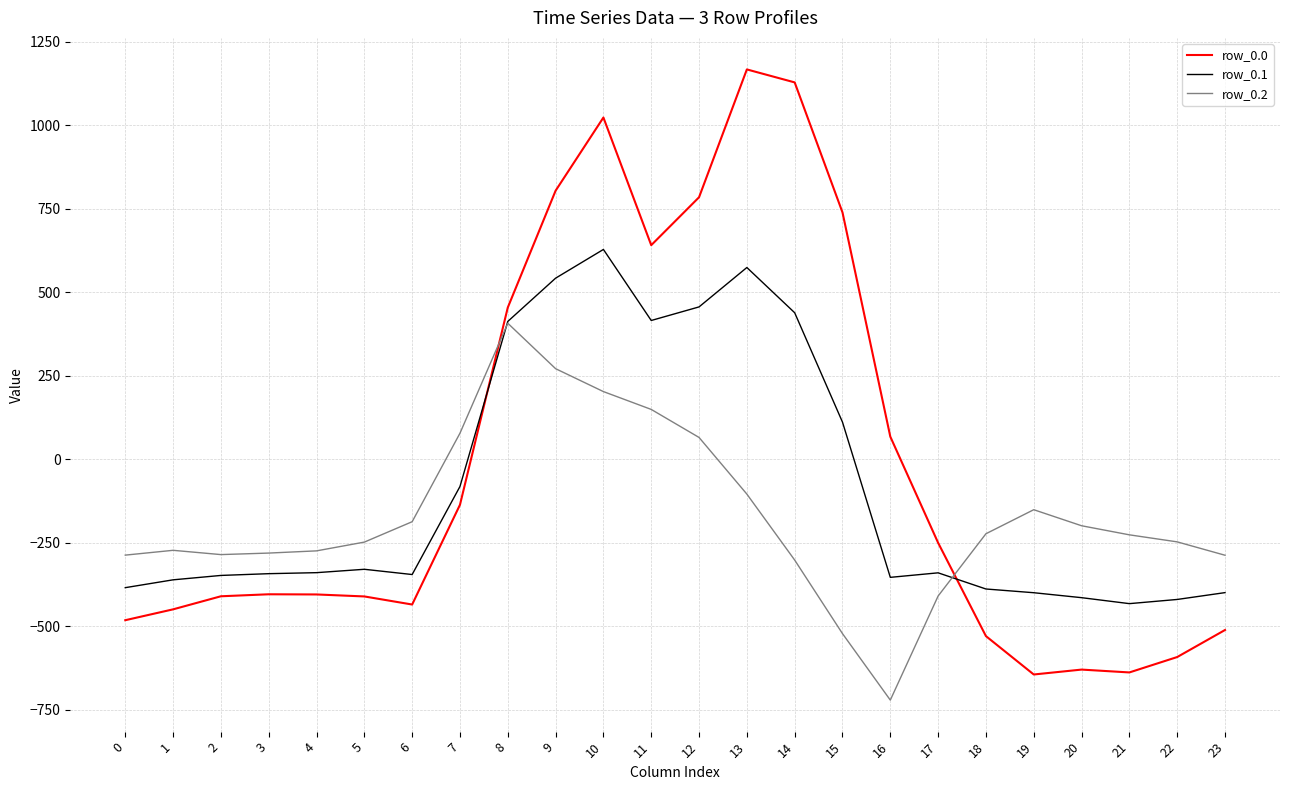

What is the sum of the row_0.2 values at 14 and 20?

-501.1